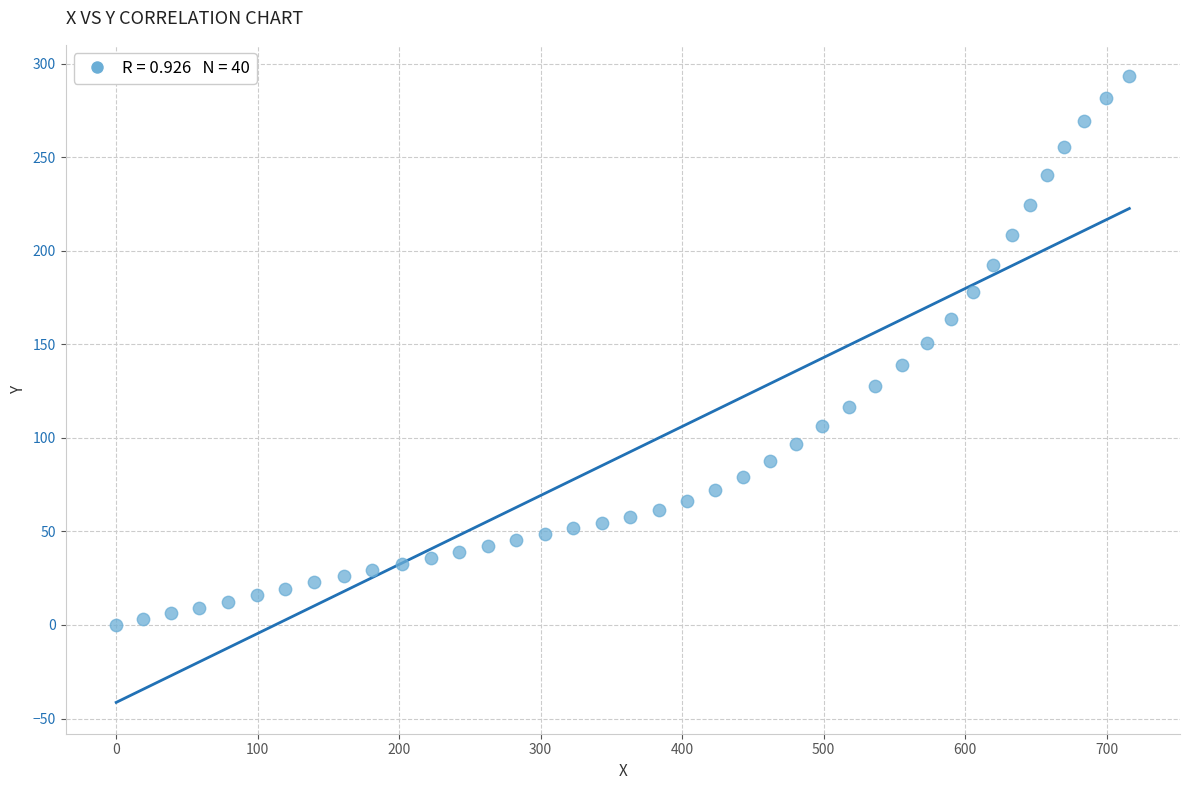

What is the range of X values (max minus min)?

716.1